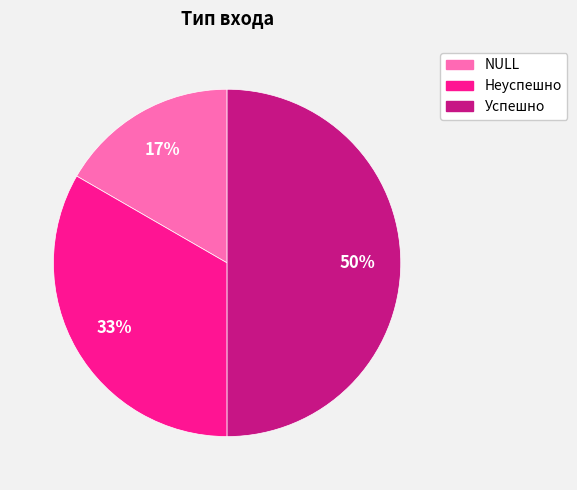

Is the sum of Успешно and NULL greater than half?

Yes